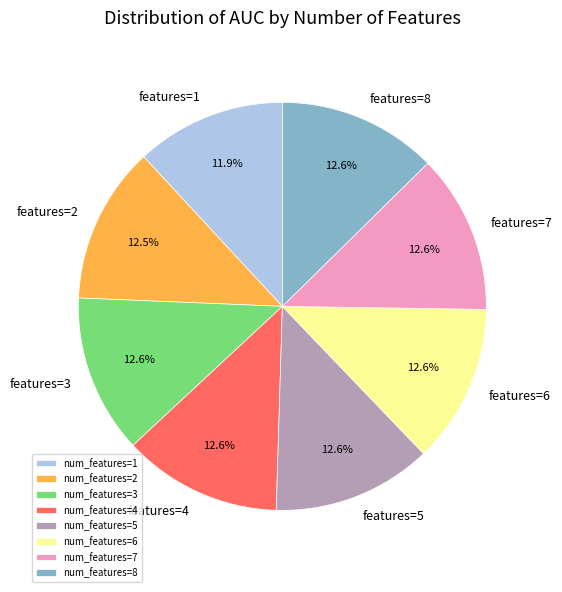

Combined, do num_features=5 and num_features=8 account for over 50%?

No